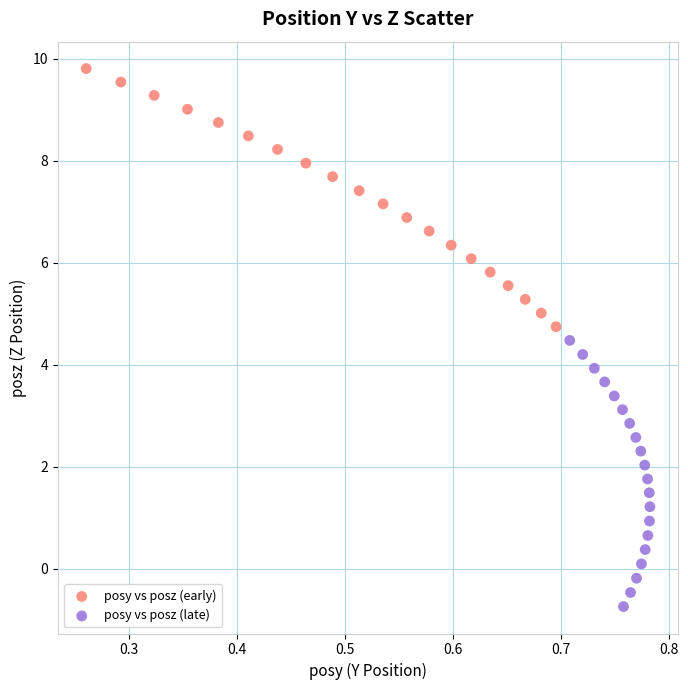

Which series contains the highest Y value?

posy vs posz (early)